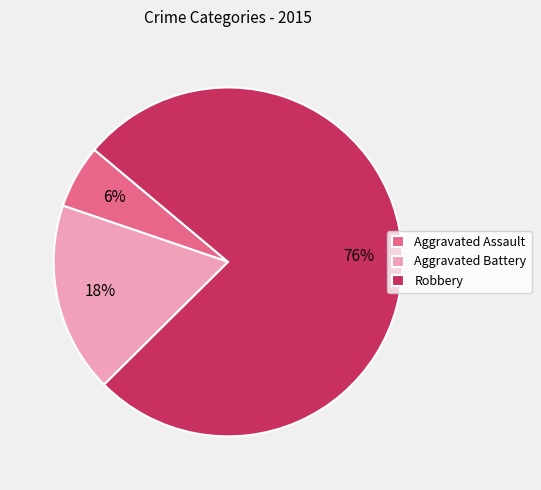

Count the number of slices in the pie.

3